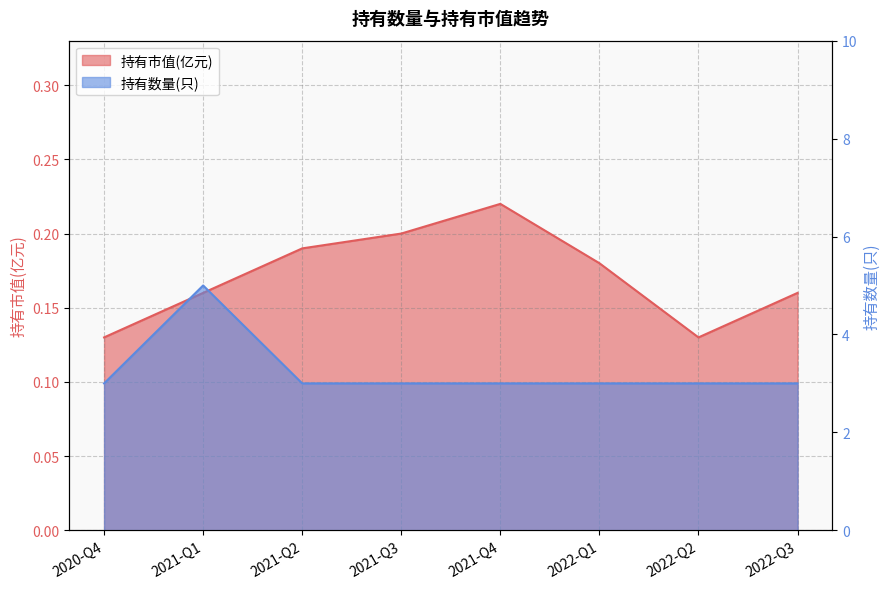

What is the total value across all series at 2022-Q3?

3.2